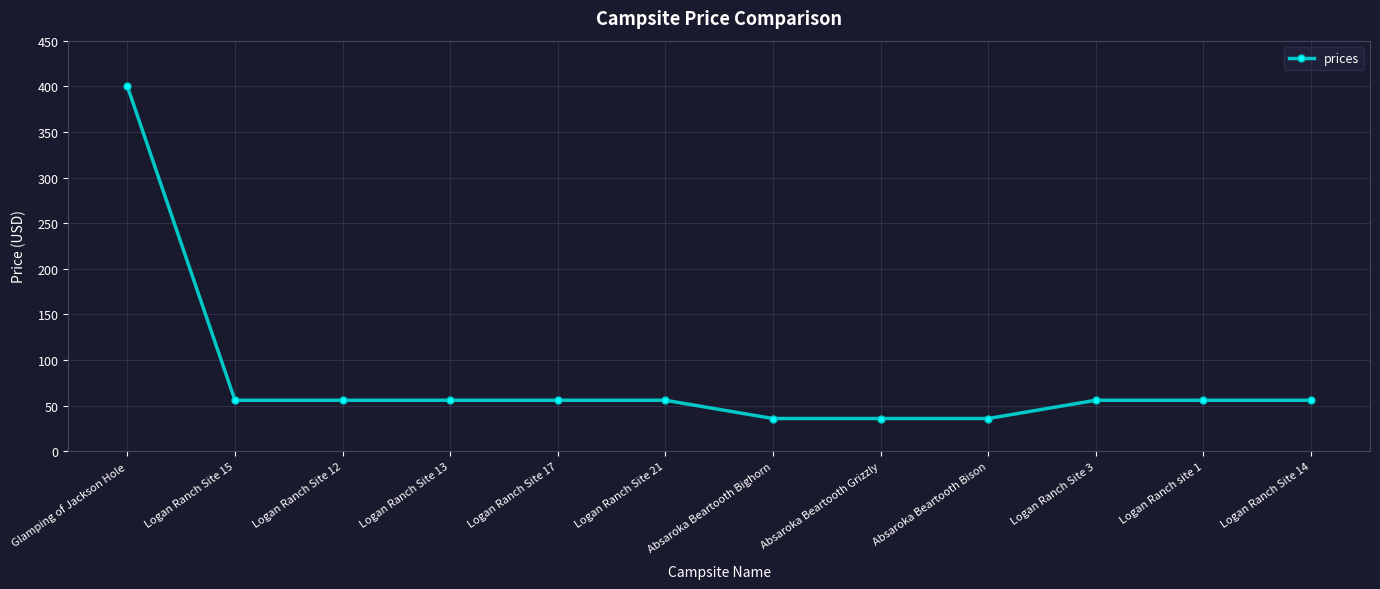

What is the maximum value shown in the chart?

400